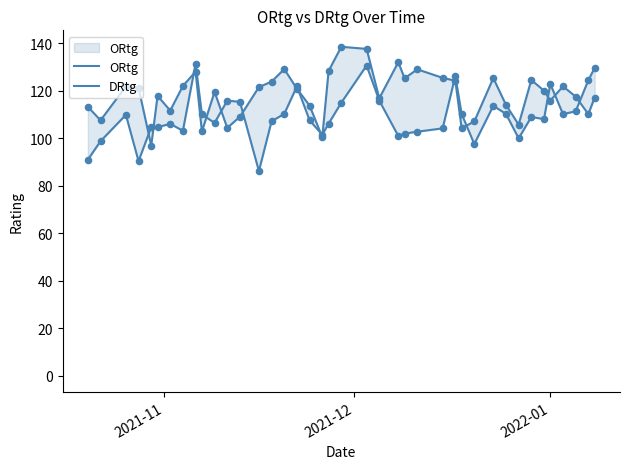

Is the value of DRtg at 37 greater than the value of ORtg at 2021-12?

Yes